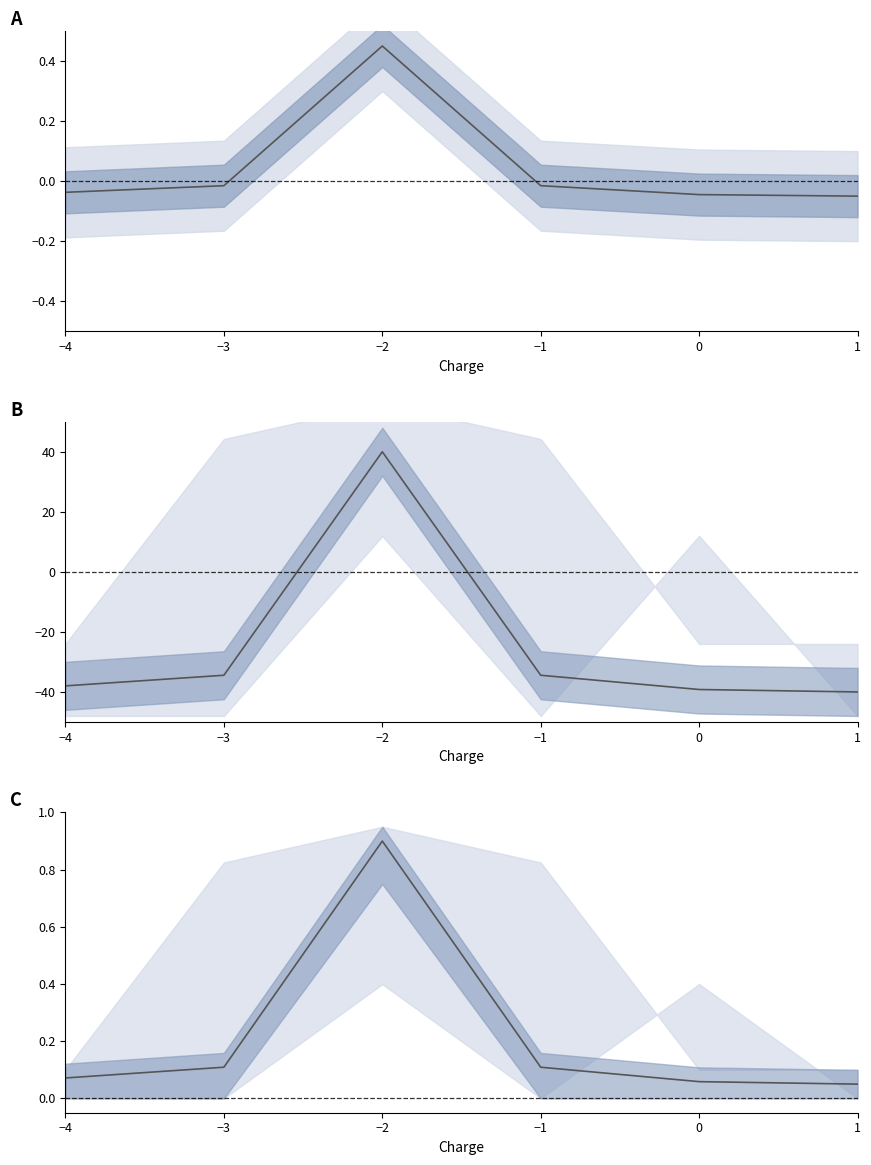

Where is the first local maximum?

−2